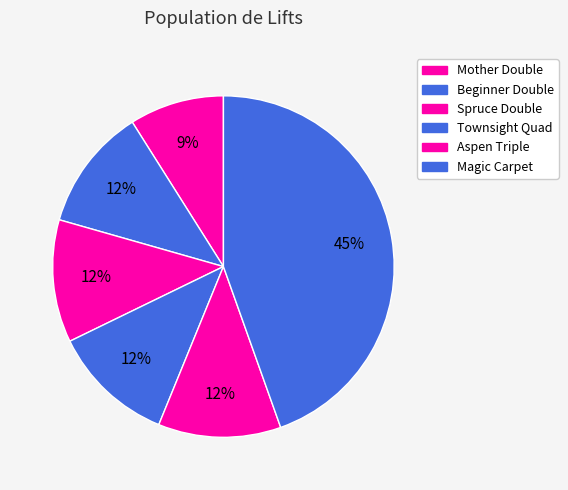

Count the number of slices in the pie.

6